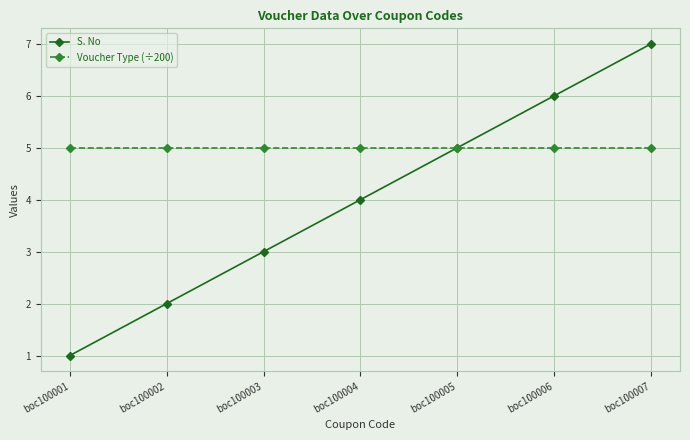

Is it true that Voucher Type (÷200) equals 3 at boc100004?

False